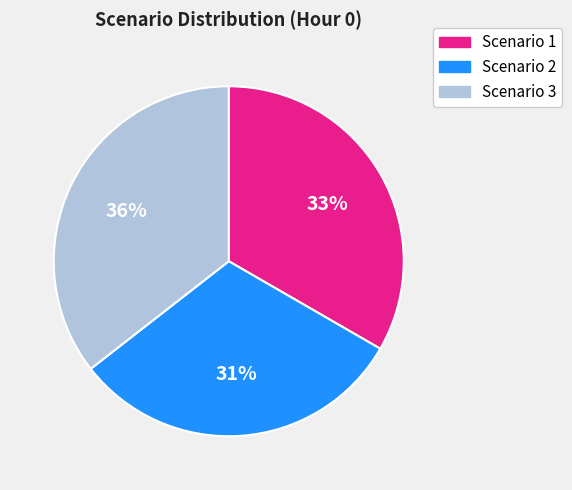

Does Scenario 2 represent more than half of the total?

No